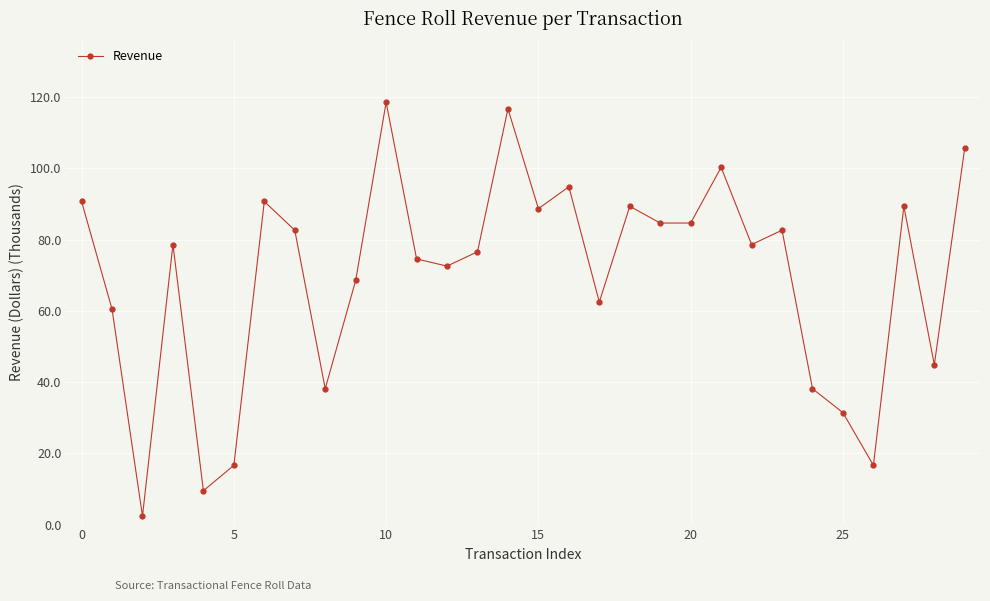

Does the chart have visible grid lines?

Yes